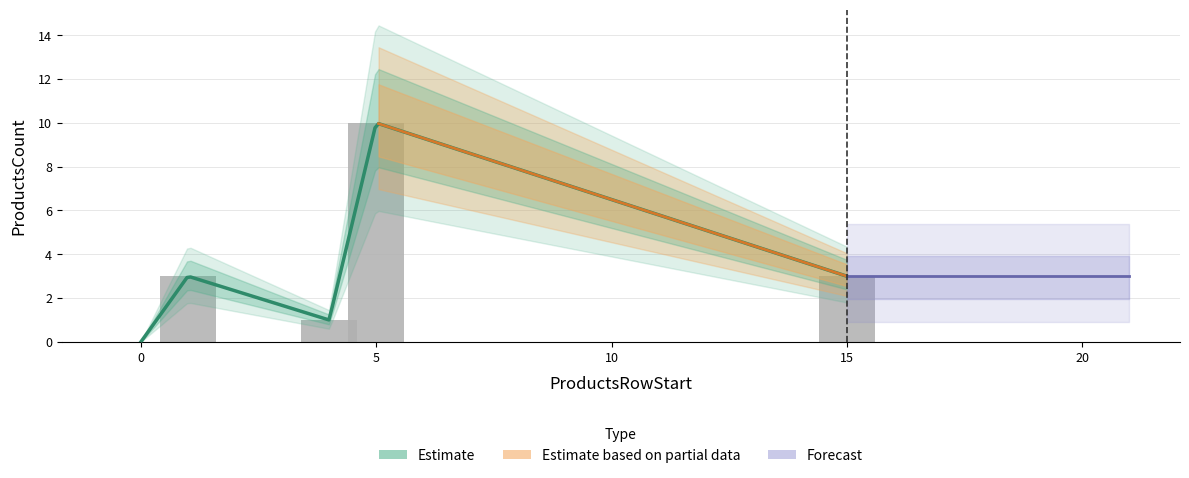

Count the values in the range 1 to 3.

3